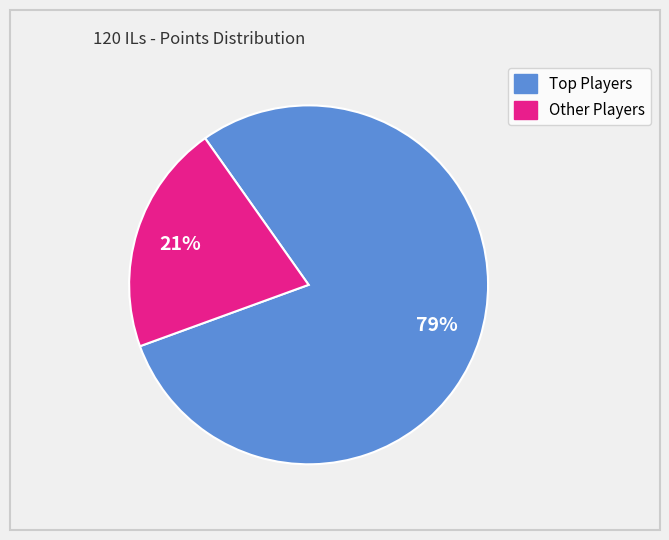

To the nearest percent, what is the average slice percentage?

50%